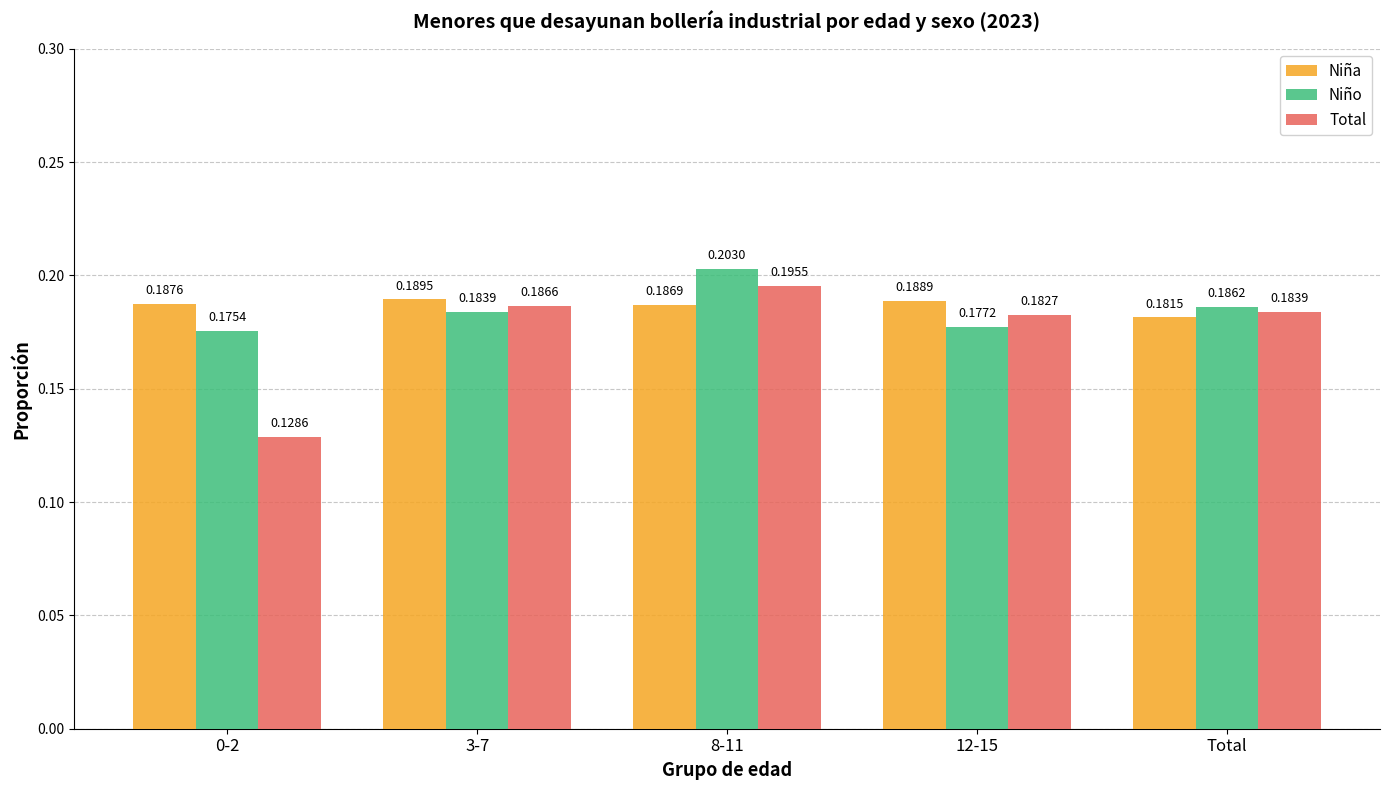

What is the total value across all series at Total?

0.6